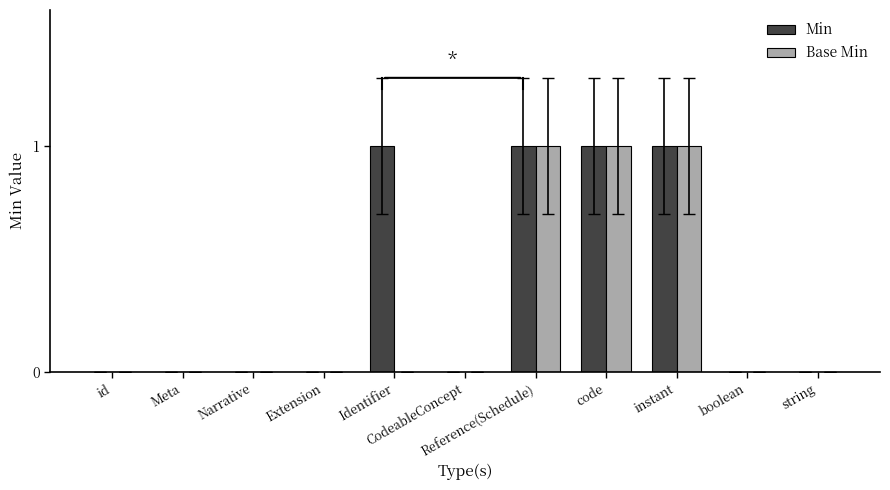

The Base Min series shows 1 at instant. True or false?

True